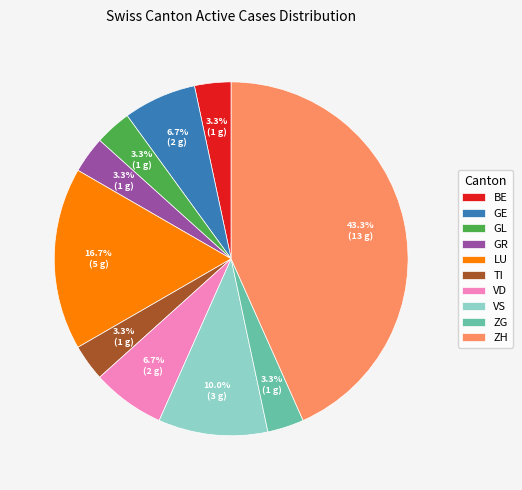

How many segments does this pie chart have?

10